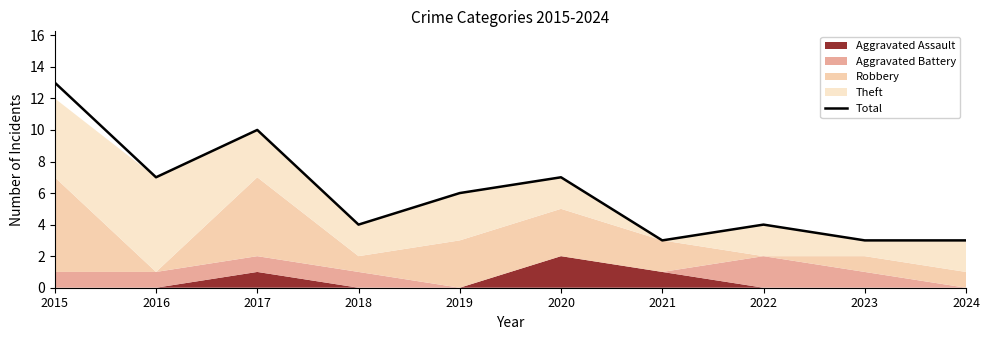

How many values are between 3 and 7?

8